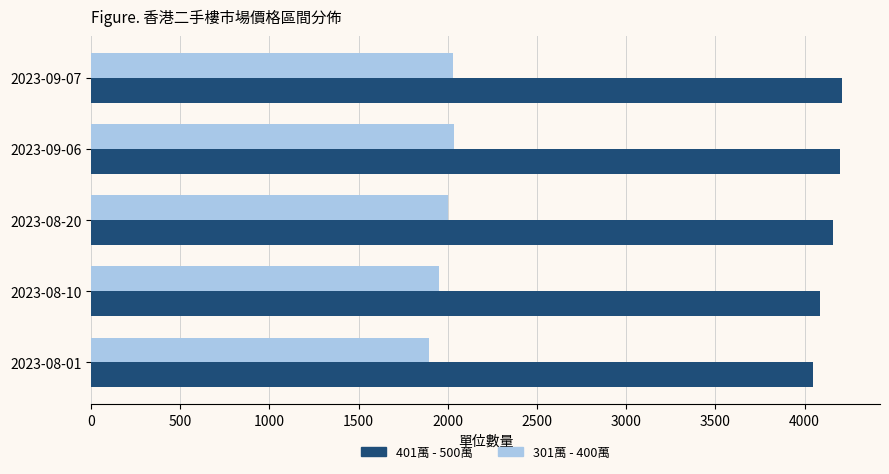

How many categories are shown in the chart?

5